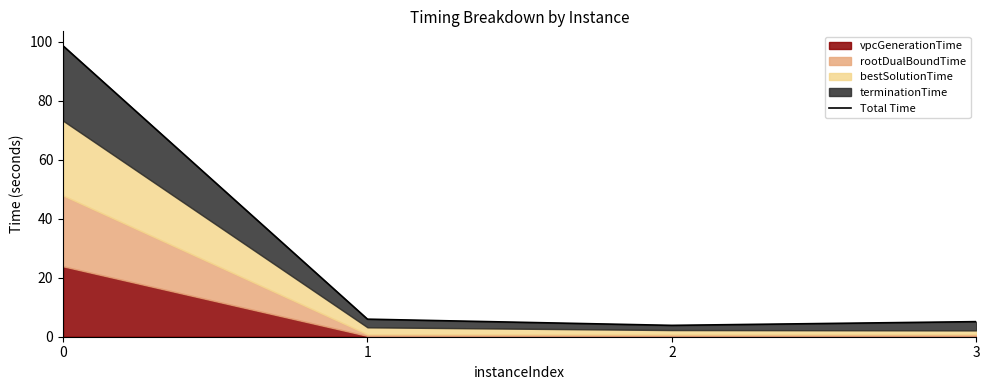

Which category has the lowest value across all series?

2